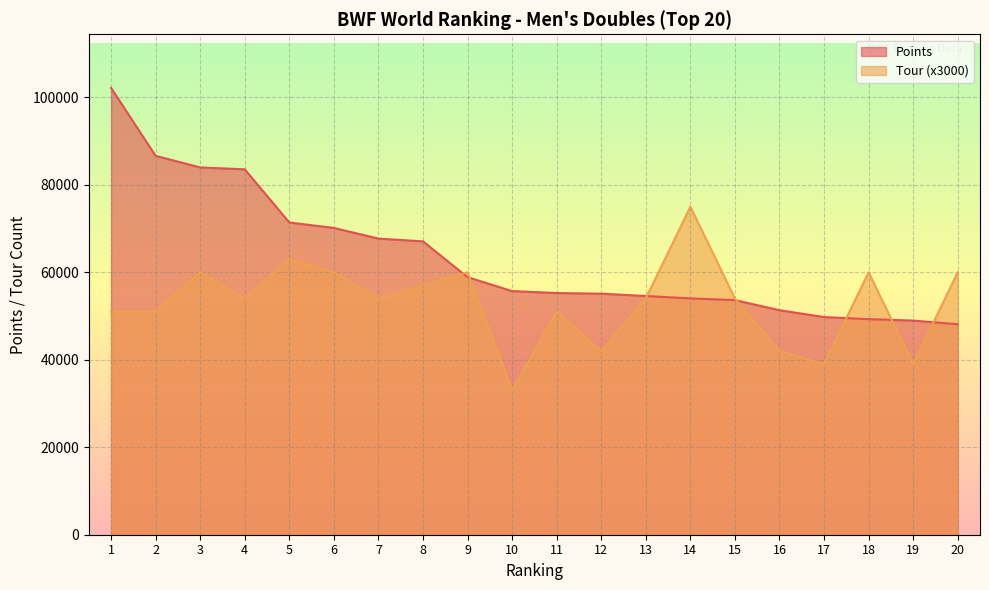

Where is Points nearest to the value 75135?

5